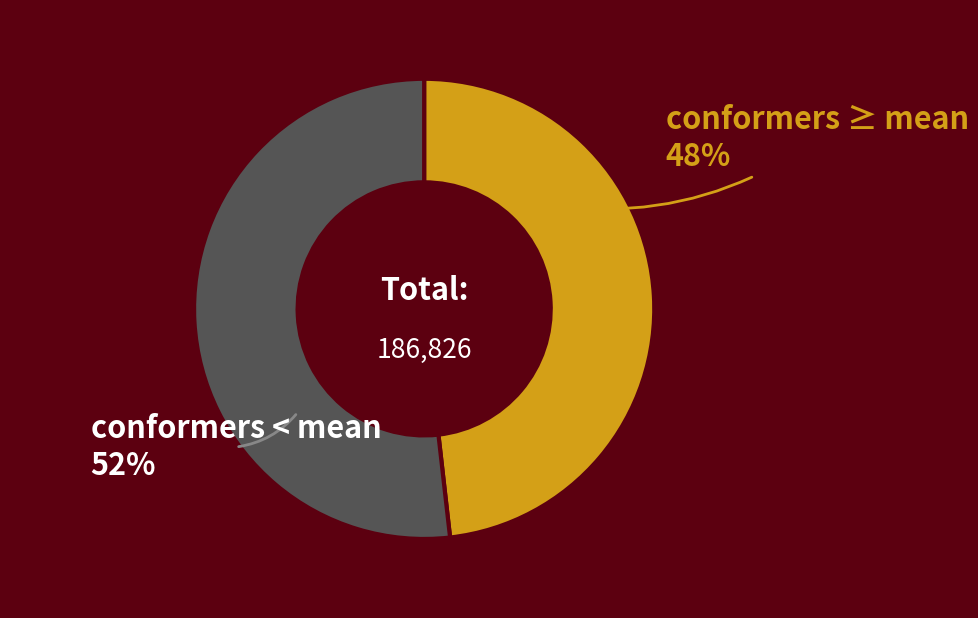

To the nearest percent, what is the difference between the largest and smallest slice percentages?

4%